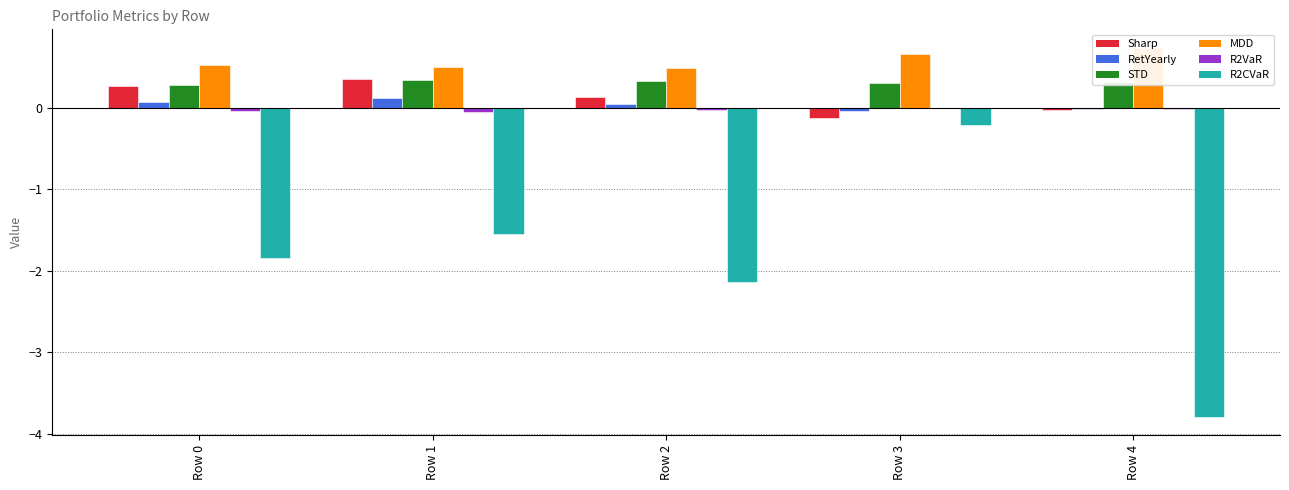

What is the difference between the RetYearly values at Row 3 and Row 1?

0.2